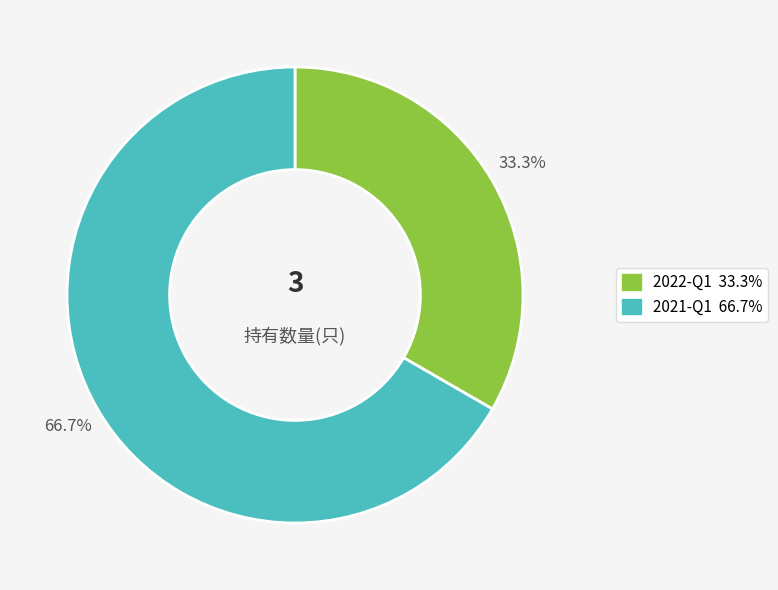

Count the number of slices in the pie.

2